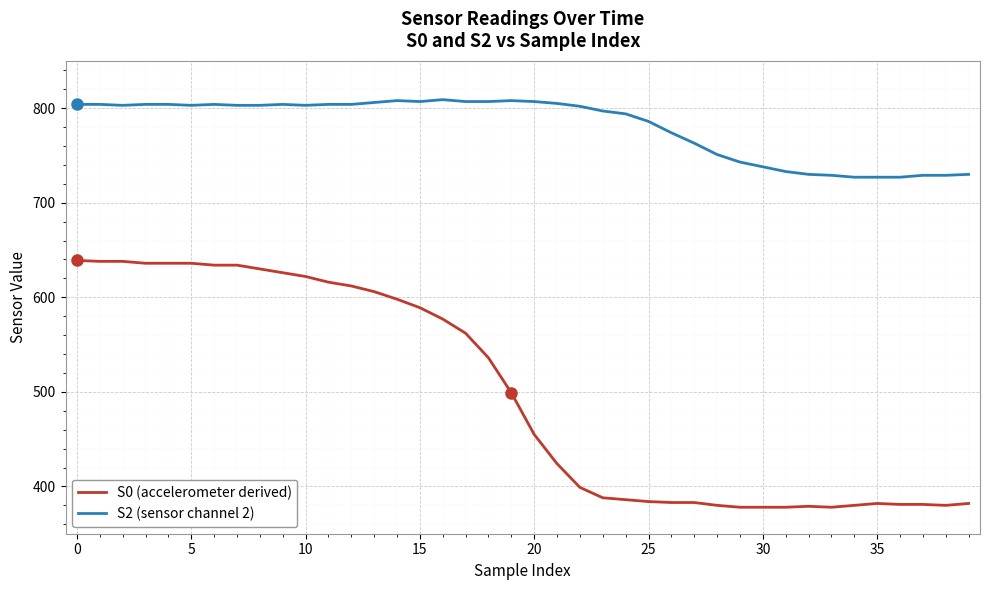

What is the minimum value shown in the chart?

378